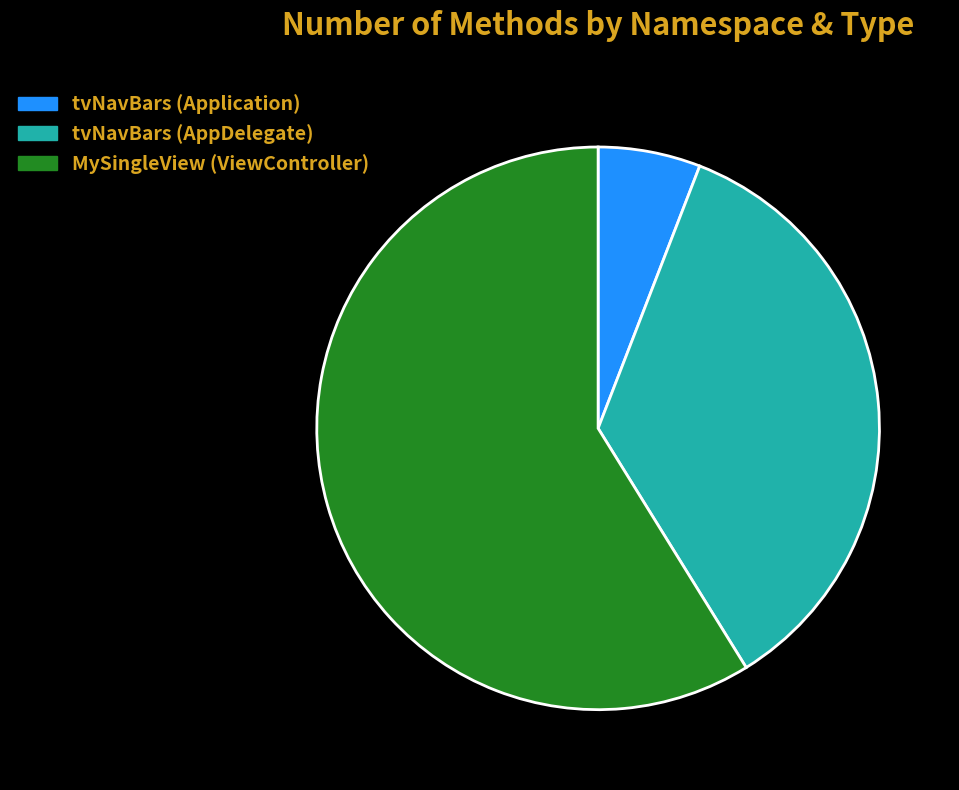

Is MySingleView (ViewController) the majority of the pie?

Yes